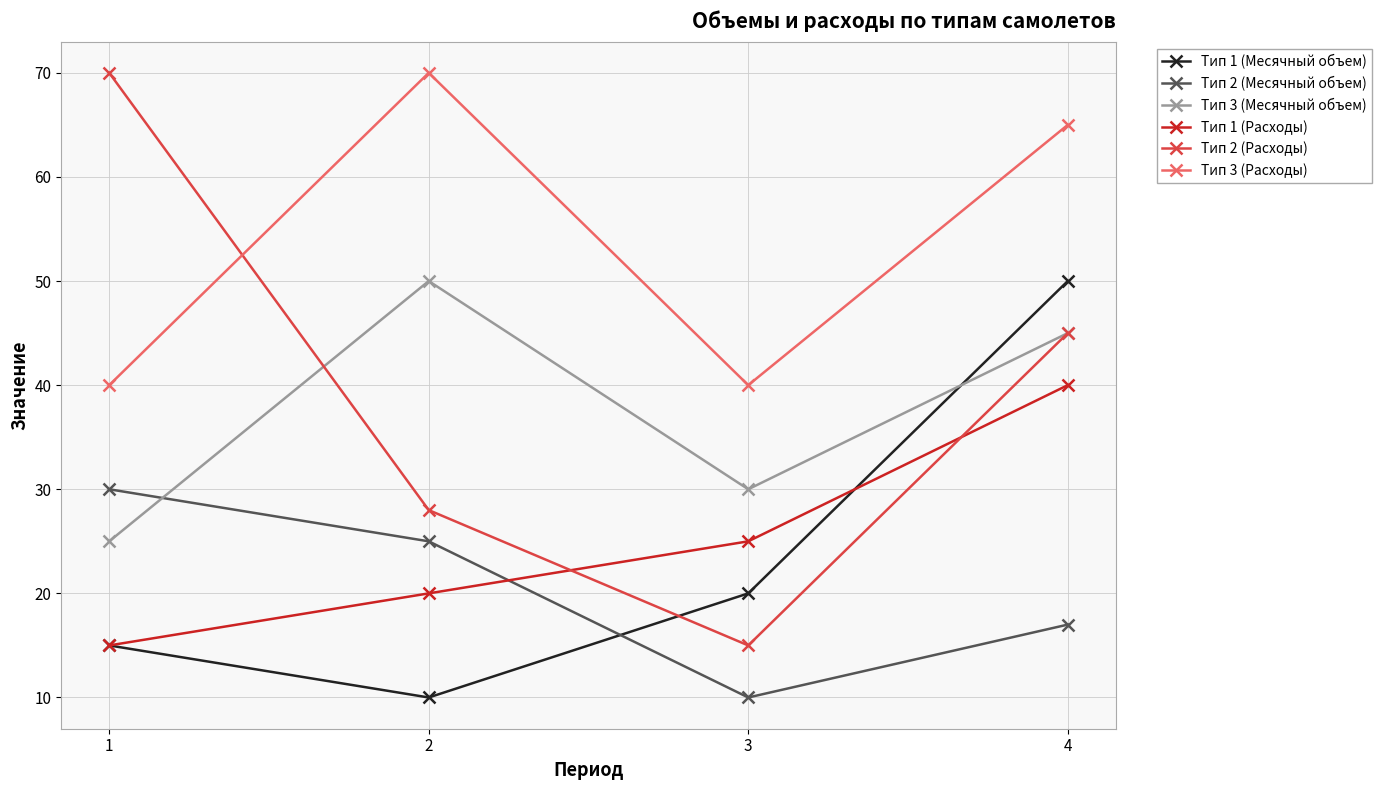

Reading left to right, transcribe all the data shown in this chart.

Тип 1 (Месячный объем): 15	10	20	50
Тип 2 (Месячный объем): 30	25	10	17
Тип 3 (Месячный объем): 25	50	30	45
Тип 1 (Расходы): 15	20	25	40
Тип 2 (Расходы): 70	28	15	45
Тип 3 (Расходы): 40	70	40	65